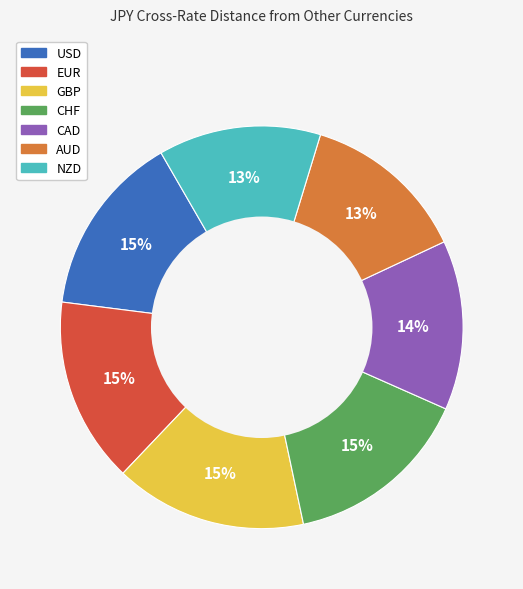

True or false: CAD accounts for 14% of the total.

True